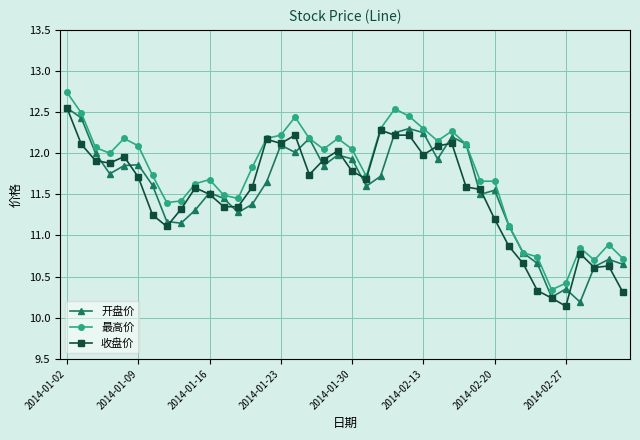

Does the chart have visible grid lines?

Yes